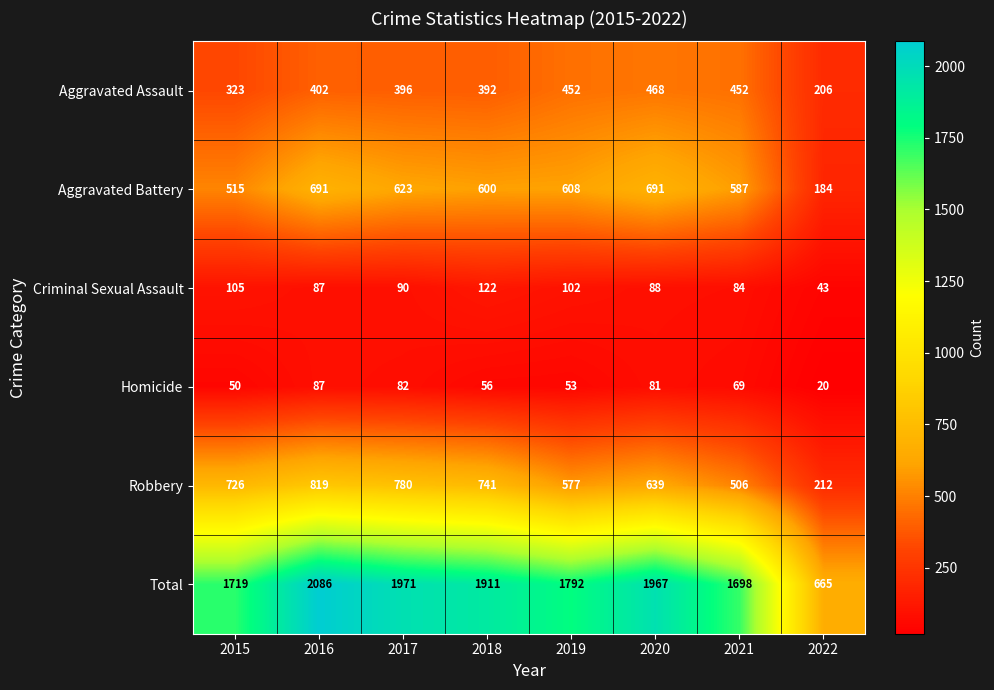

The value of Total at 2017 is 864. True or false?

False